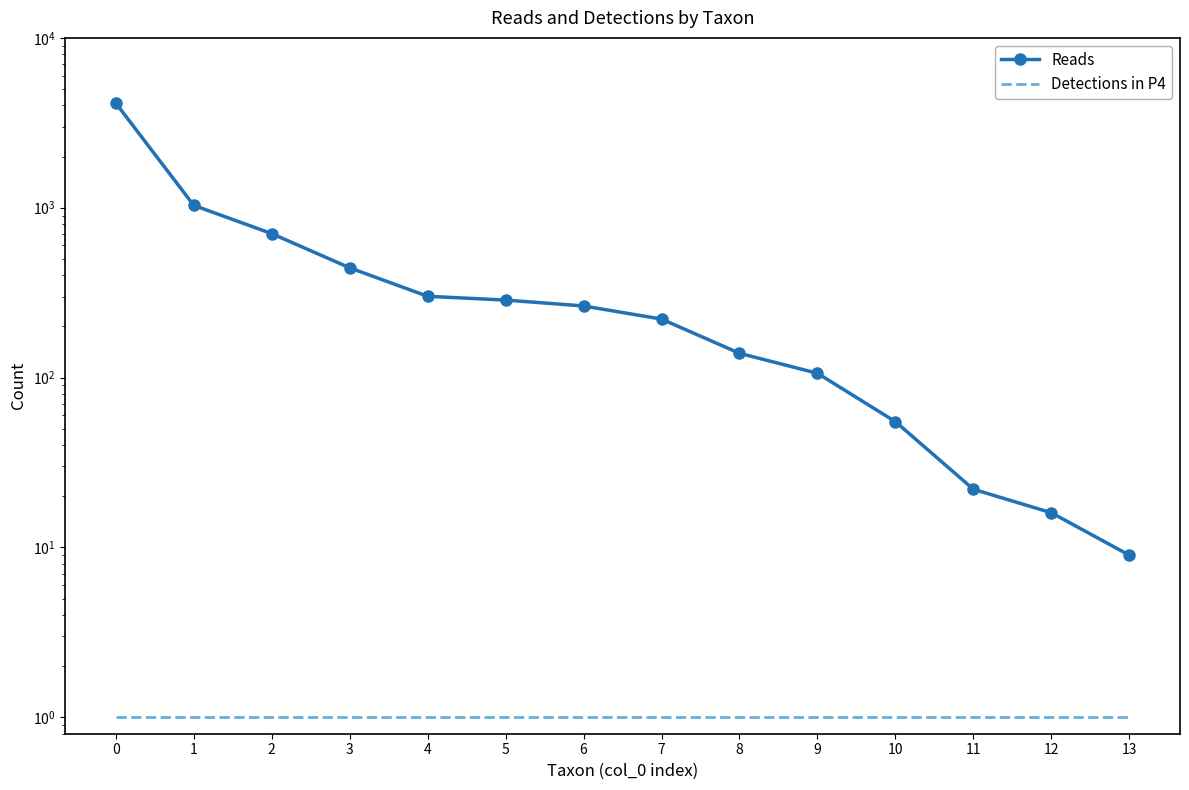

Rank the series at 11 from lowest to highest value.

Detections in P4, Reads